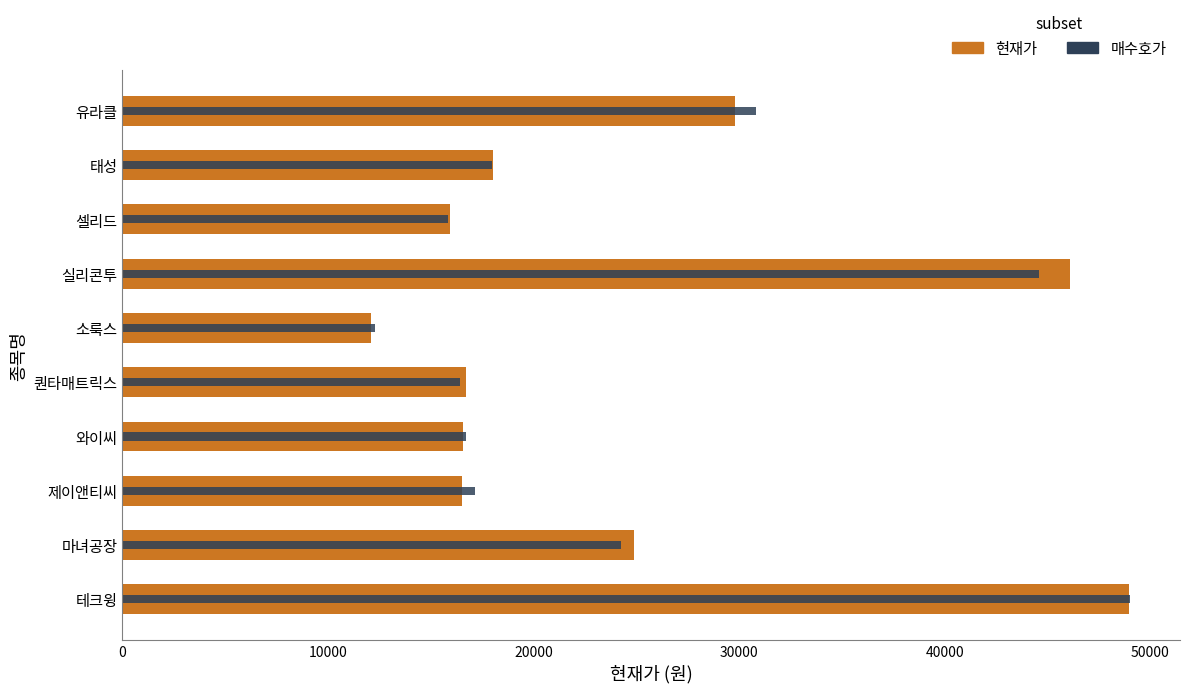

What position from the left is 테크윙?

10